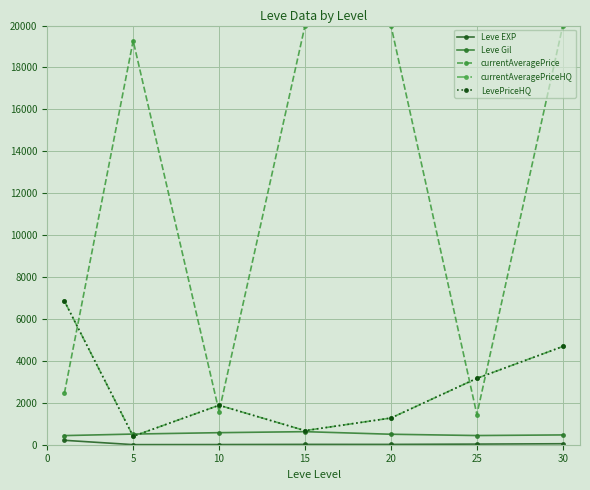

How many lines are shown in the chart?

5